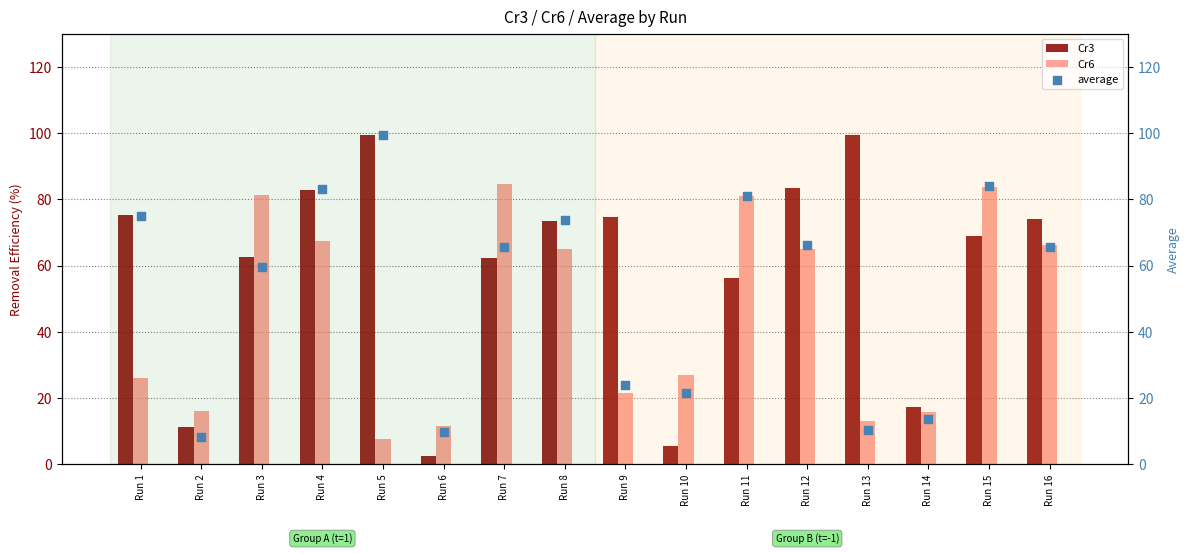

Which series has the largest total across all categories?

Cr3